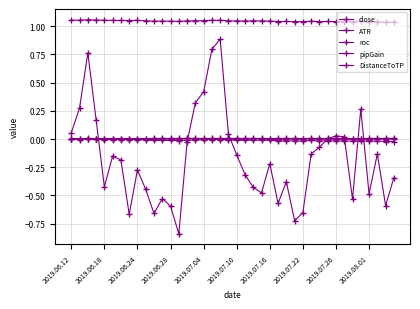

How many lines are shown in the chart?

5